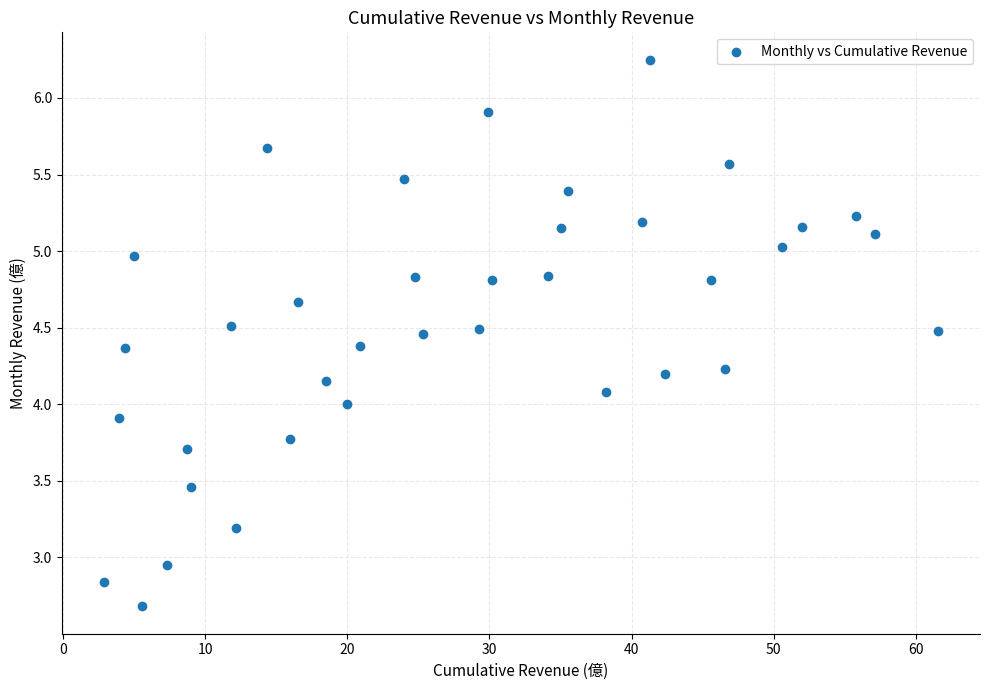

What is the range of X values (max minus min)?

58.8